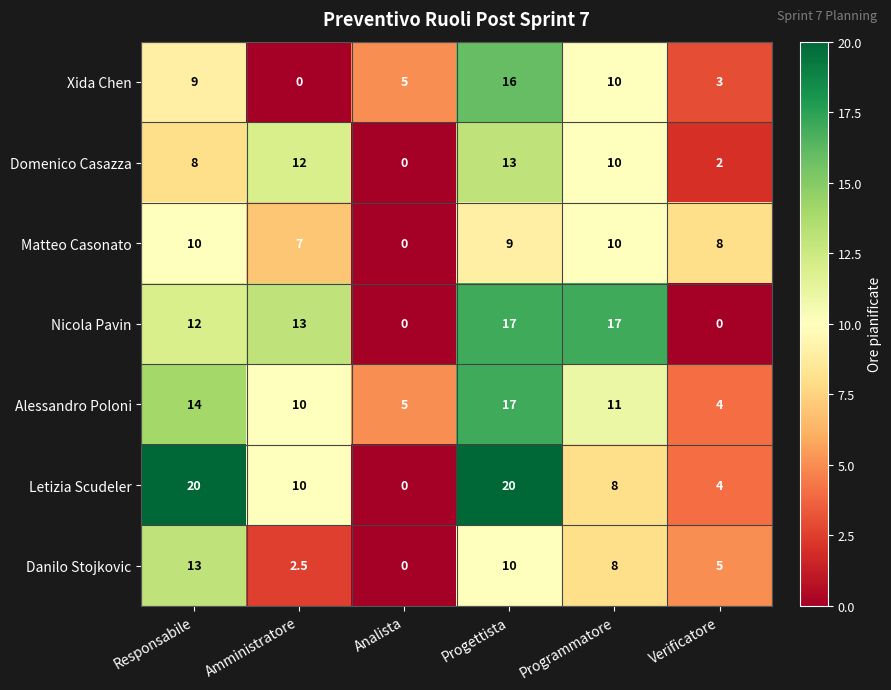

Where does the Alessandro Poloni series first go above 11?

Responsabile